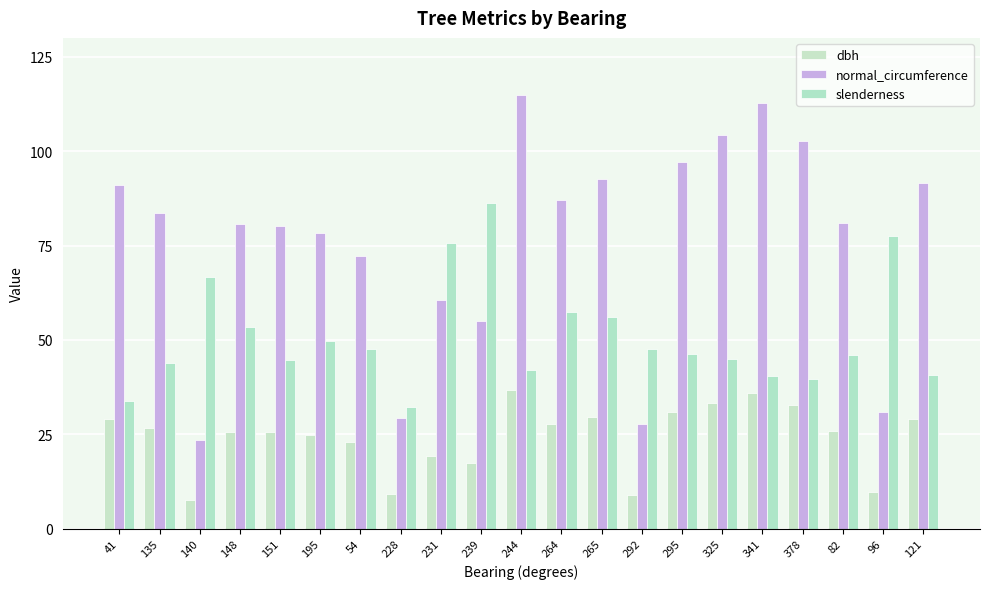

Are the bars grouped side by side (vs. stacked)?

Yes